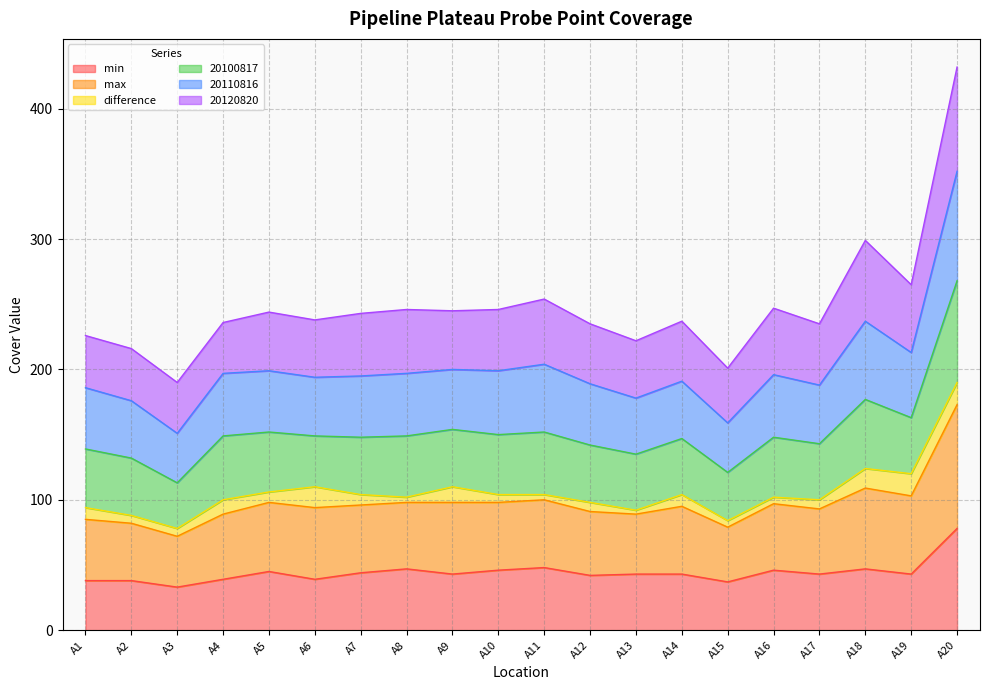

How many lines are shown in the chart?

6